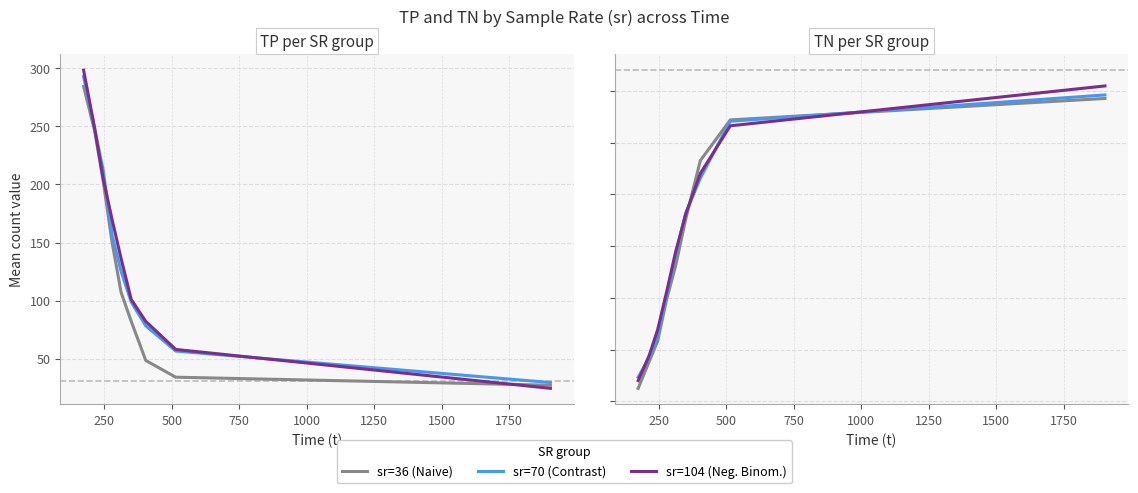

How many intersections are there between sr=36 (Naive) and sr=104 (Neg. Binom.)?

2